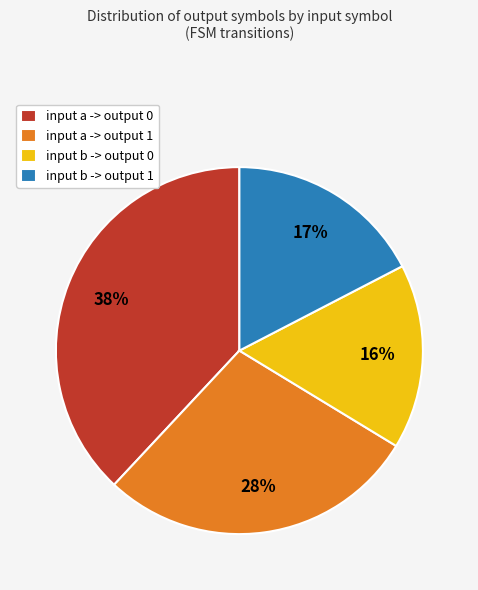

To the nearest percent, what is the difference between the largest and smallest slice percentages?

22%